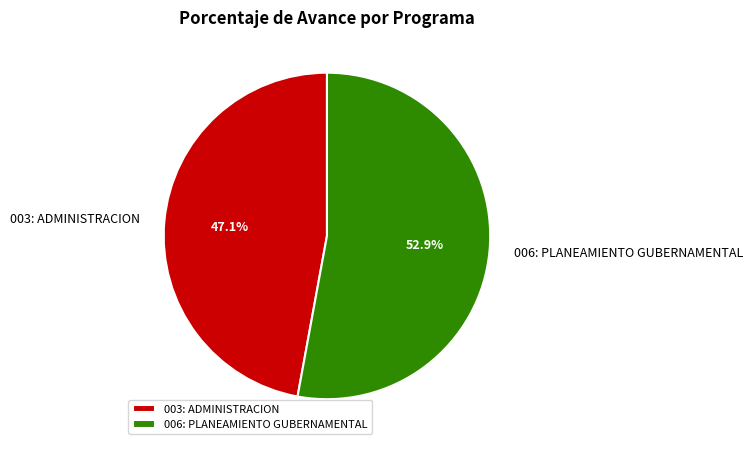

To the nearest percent, what percentage of the pie is 006: PLANEAMIENTO GUBERNAMENTAL?

53%